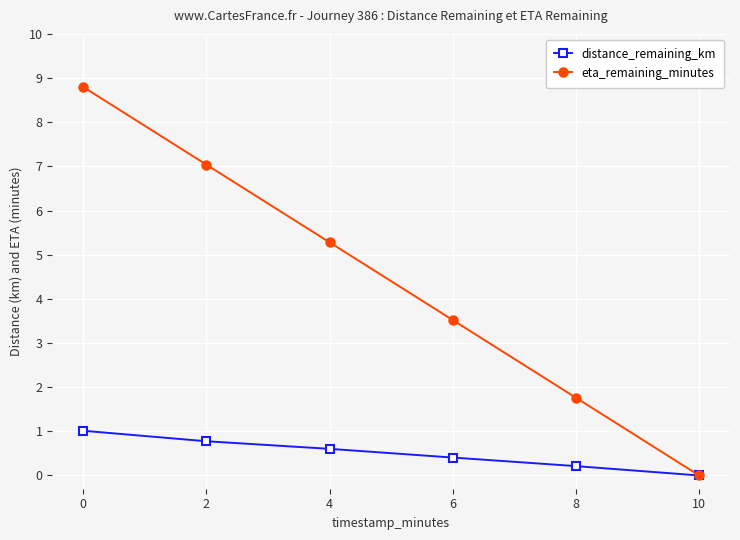

At how many categories does at least one series exceed 3?

4